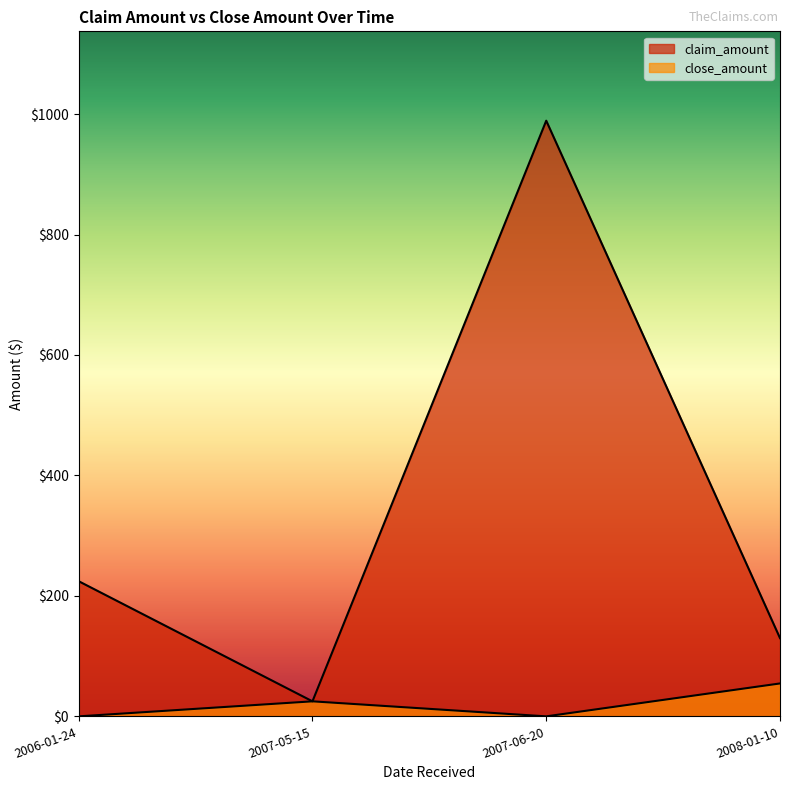

What is the difference between the maximum and second lowest values in the close_amount series?

54.6